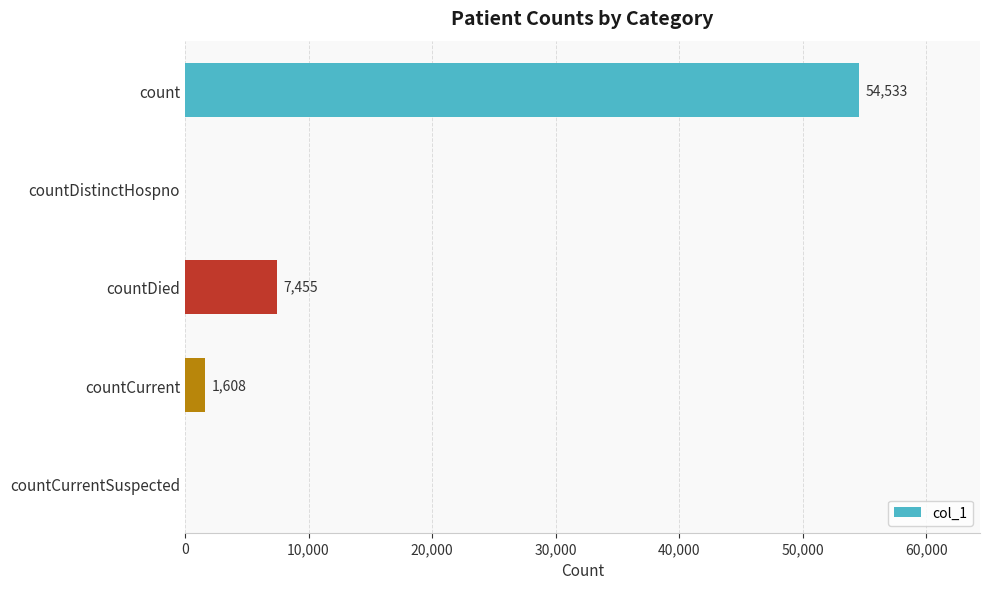

How many positive values are there?

3